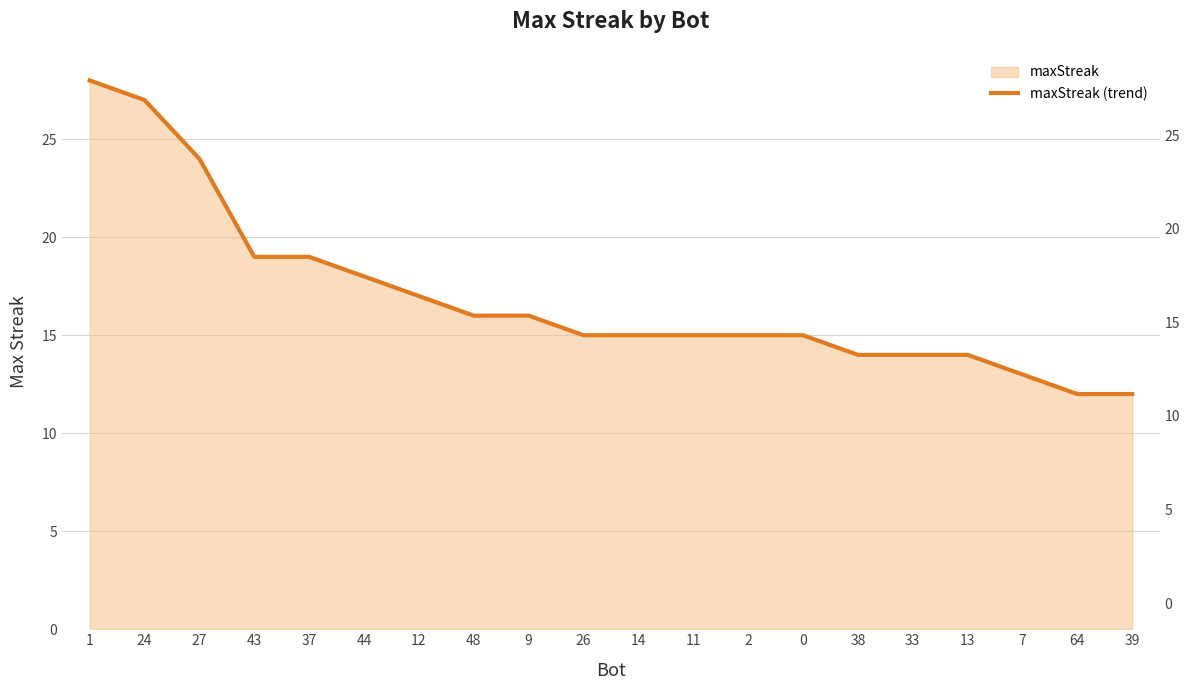

At which label is the value closest to 20?

43